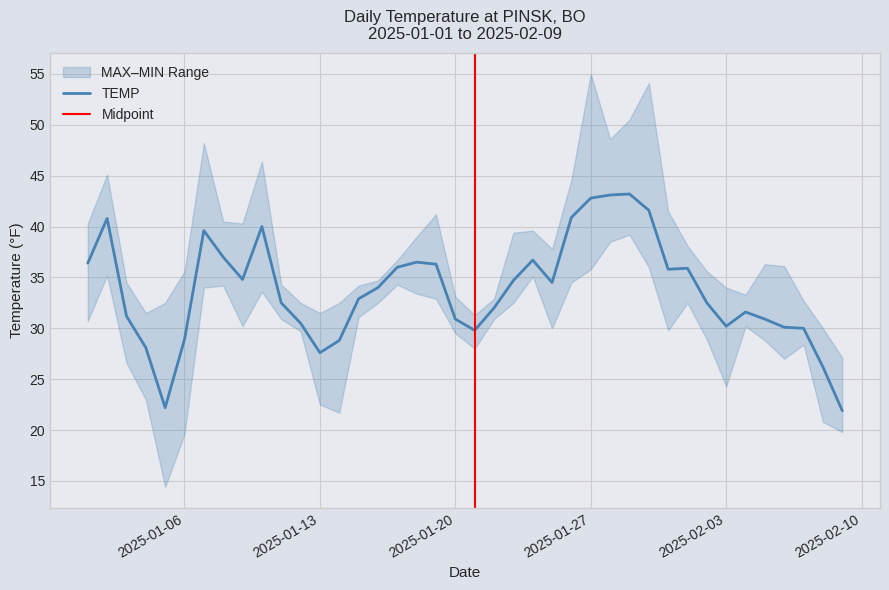

How many interior local peaks does the MAX series have?

8